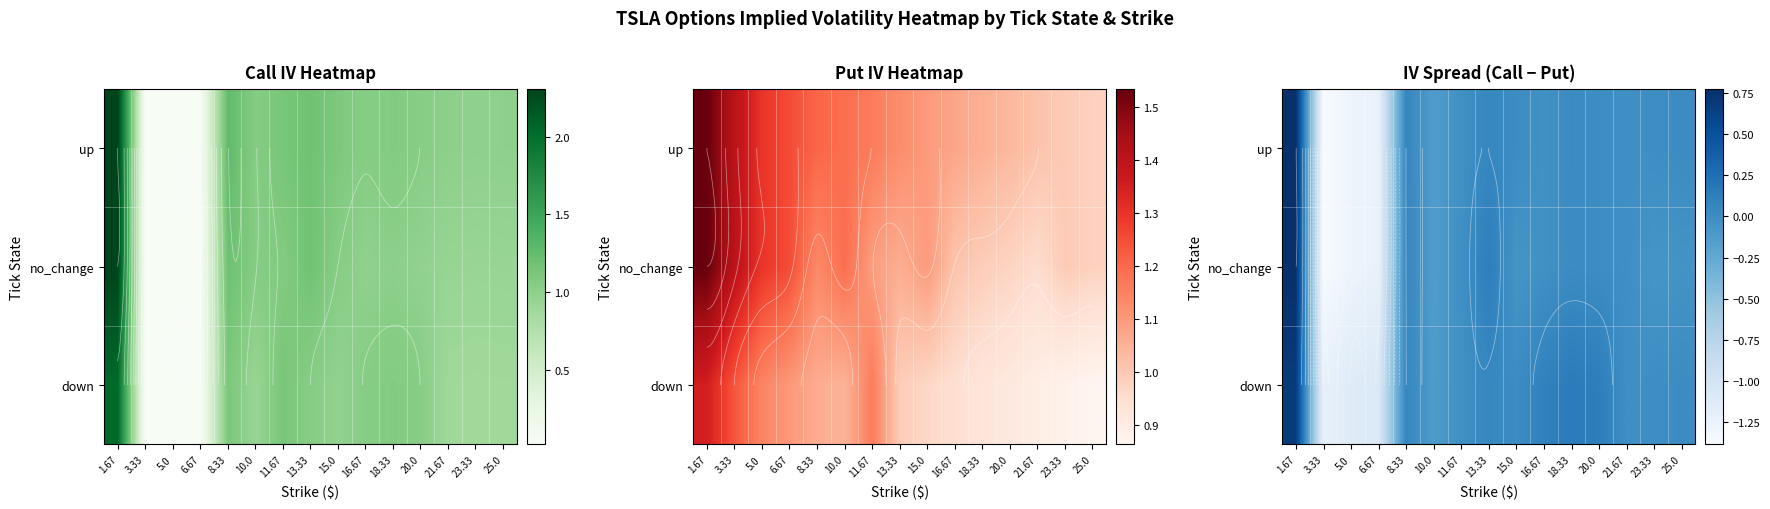

Which has a higher value, 3.33 or 1.67?

1.67